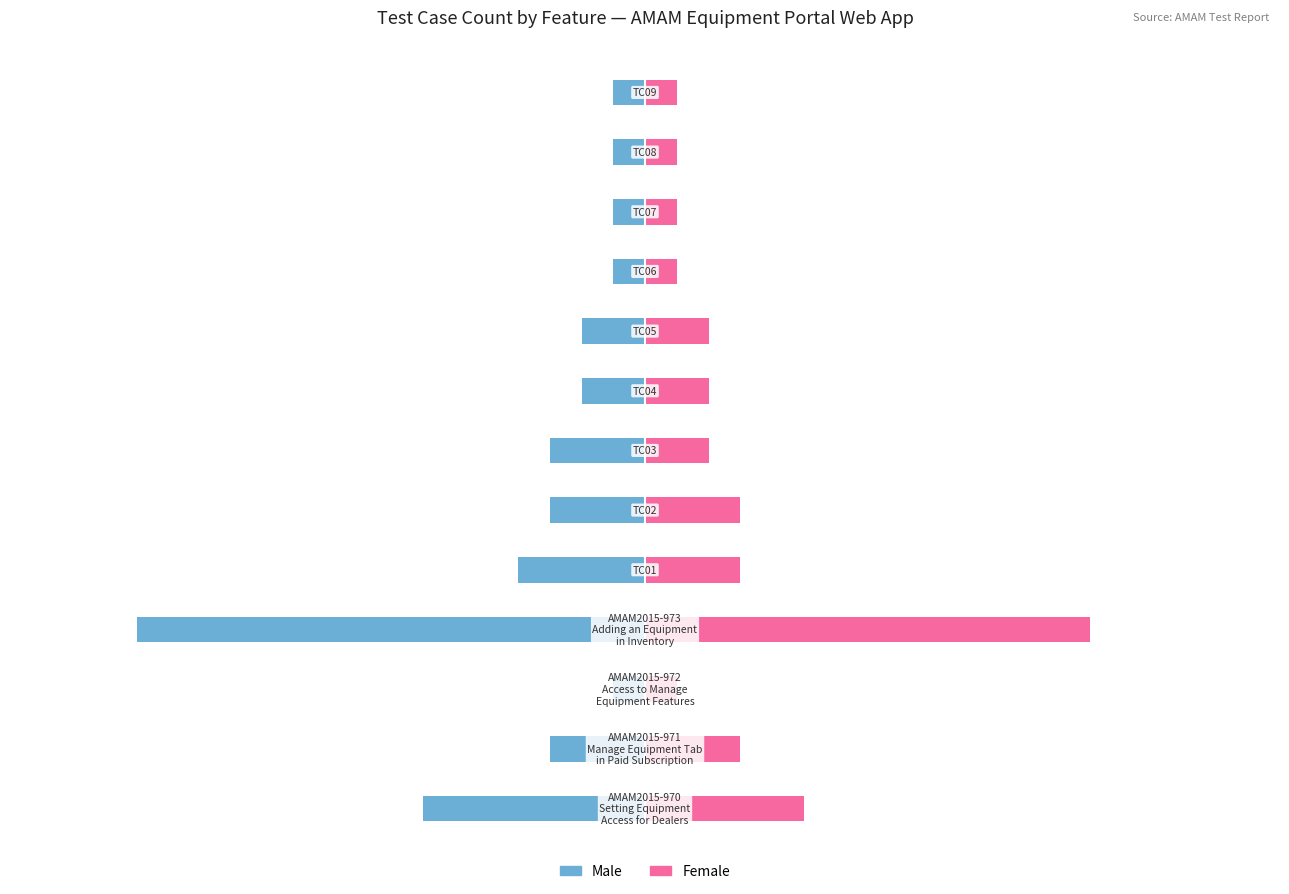

Which series changed the most between 4 and 10?

Male